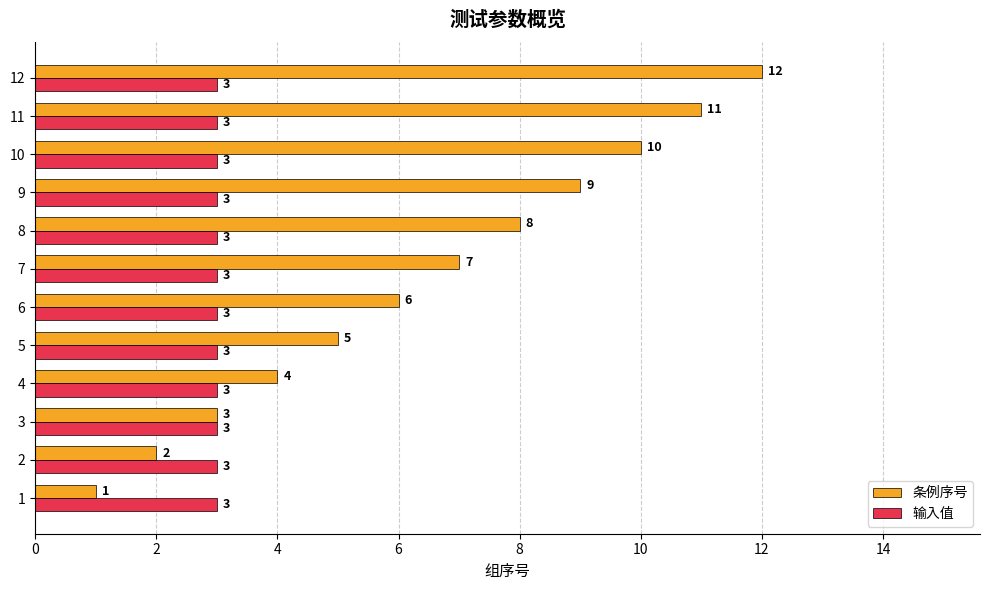

How many series are shown in this chart?

2